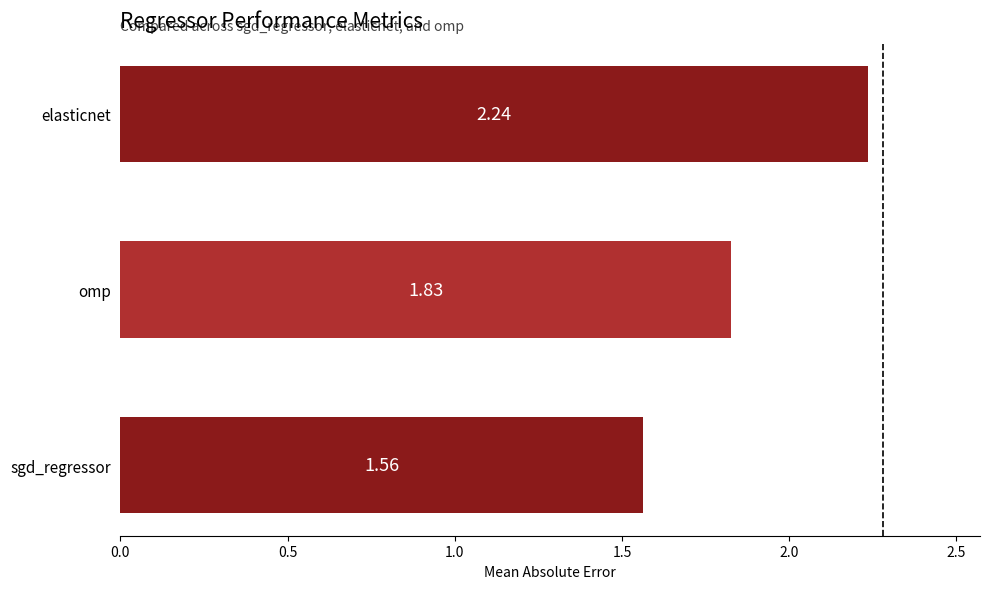

What is the sum of all values?

5.6